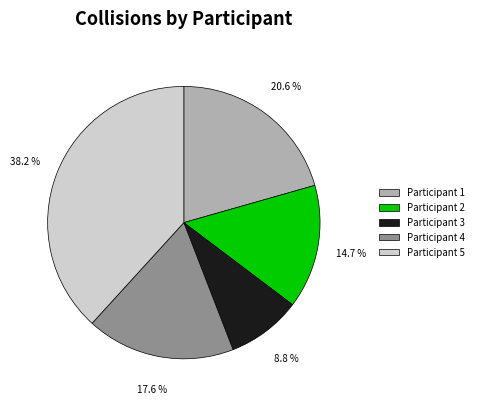

Approximately how many times larger is the value at Participant 1 compared to Participant 3?

2.3